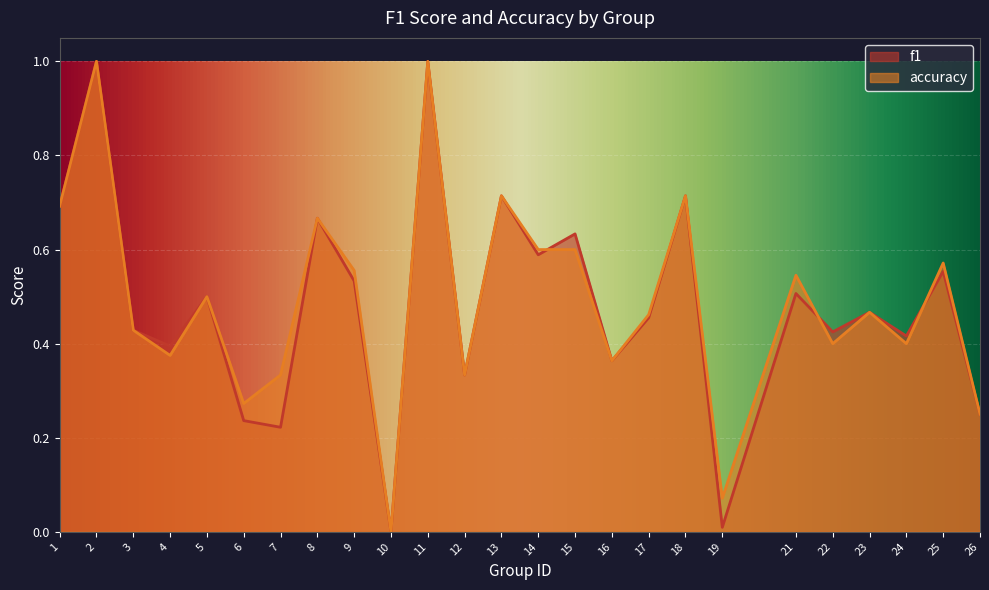

Is it true that accuracy equals 0.4 at 26?

False